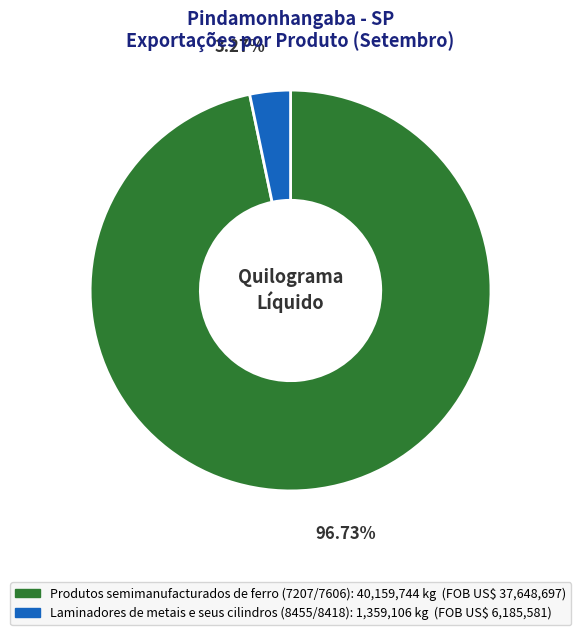

What portion of the pie excludes Laminadores de metais e seus cilindros (8455/8418)?

96.7%